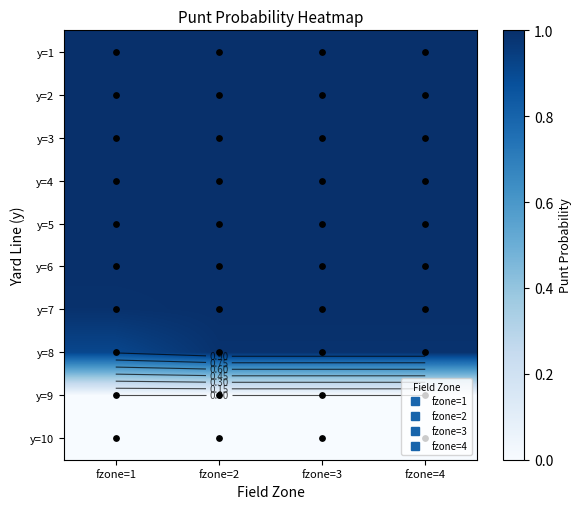

What is the sum of all y=2 values?

4.0